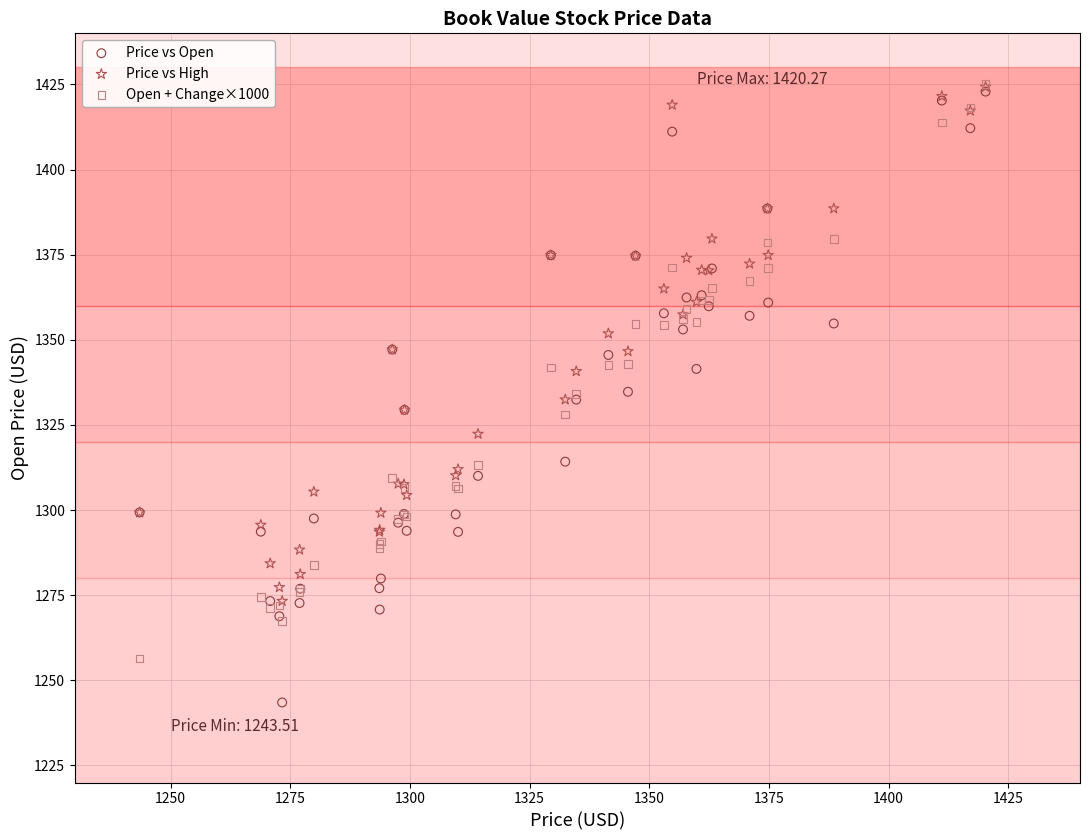

What are all the series names shown in the legend?

Price vs Open, Price vs High, Open + Change×1000